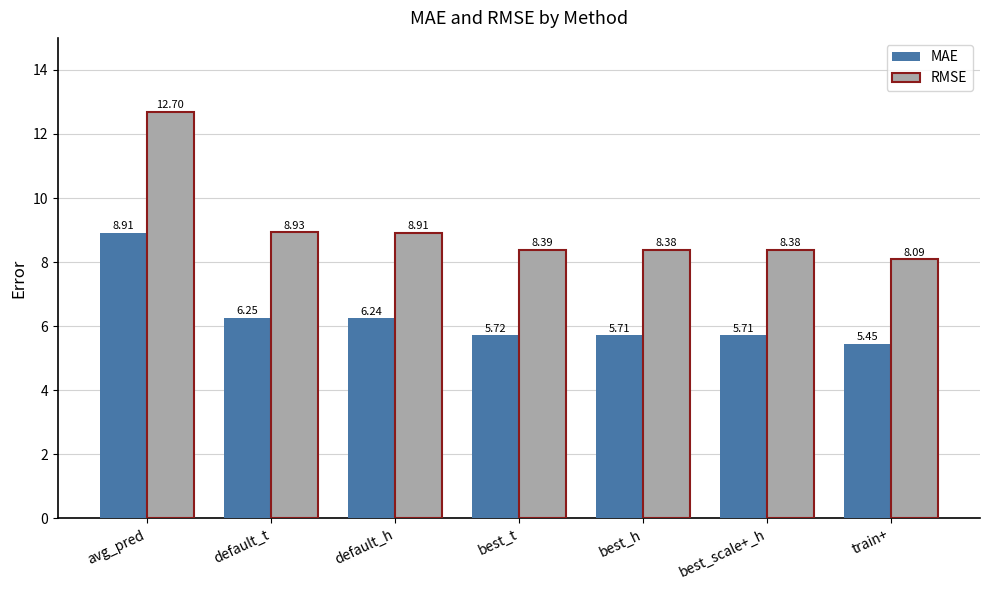

Rank the series by their average value, from lowest to highest.

MAE, RMSE